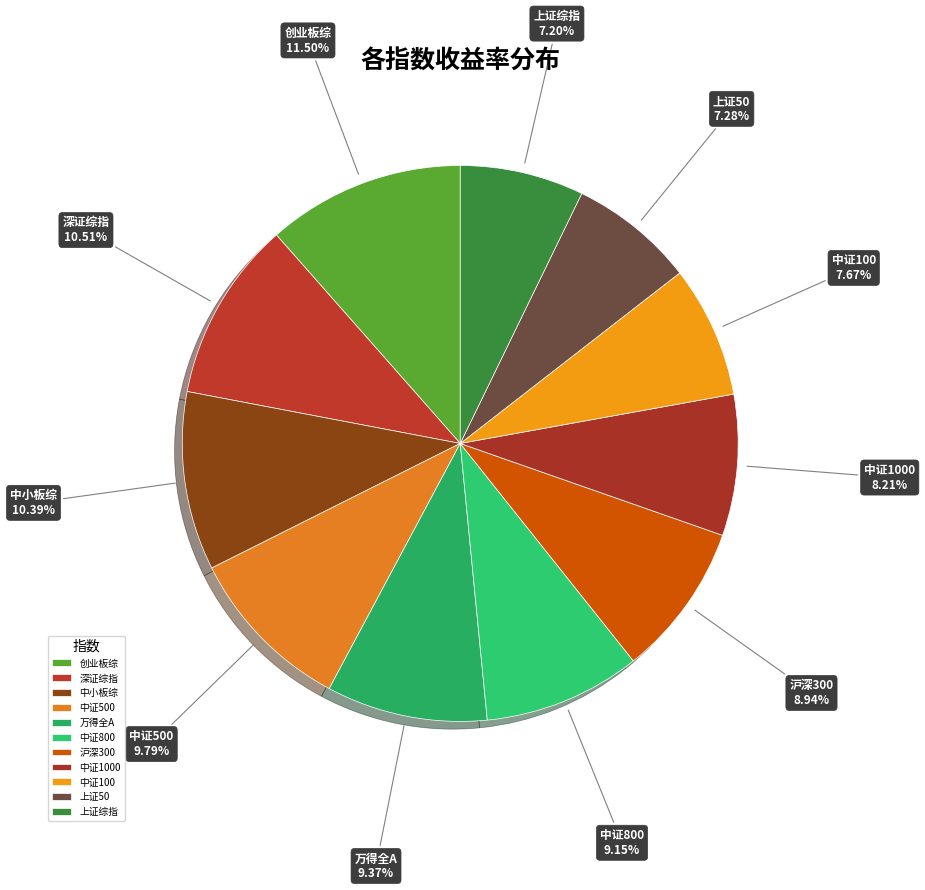

Do 中证500 and 深证综指 together represent more than half of the pie?

No